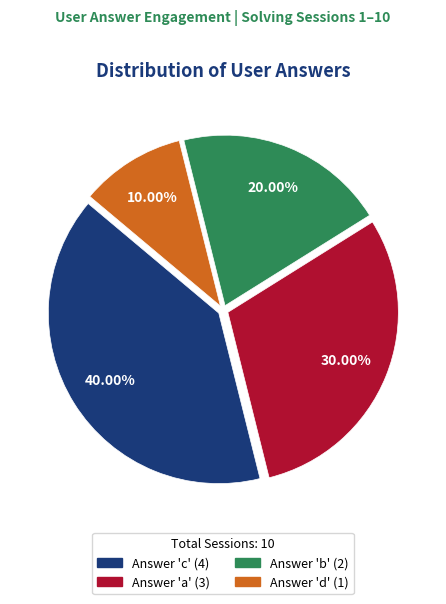

To the nearest percent, what is the average slice percentage?

25%